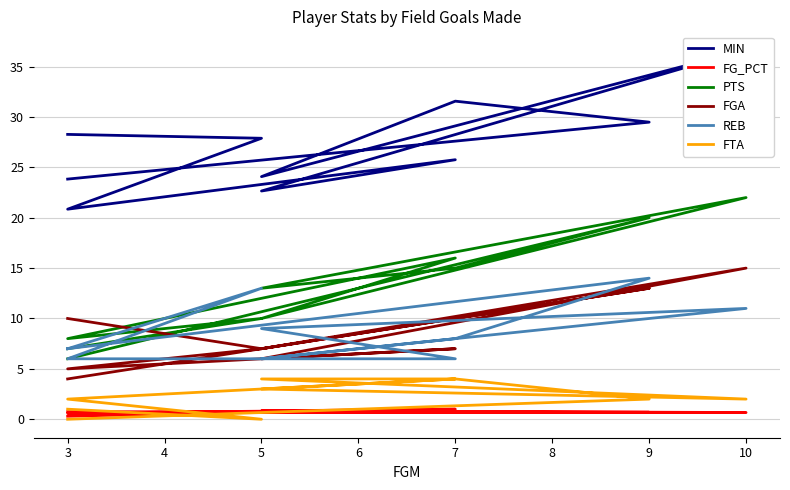

Is it true that FTA equals 2.0 at 3?

True